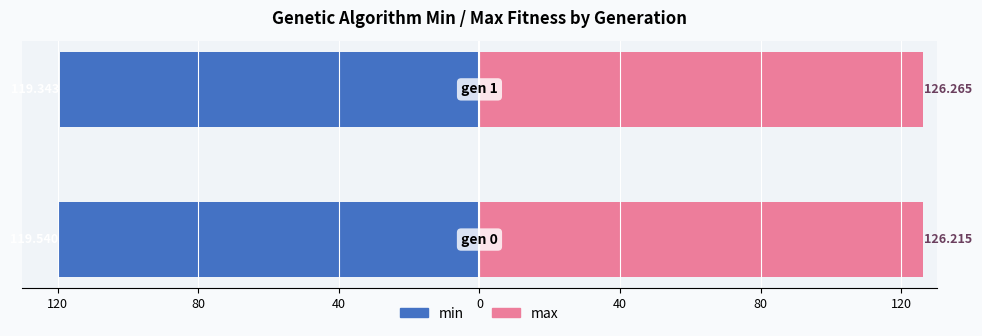

How many series are shown in this chart?

2